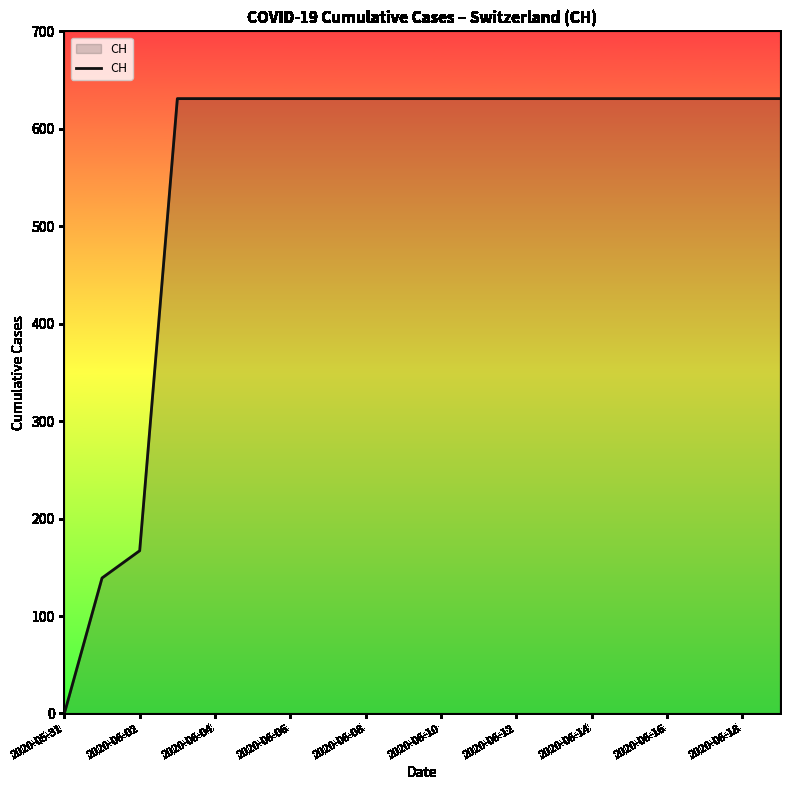

Does the chart have visible grid lines?

No